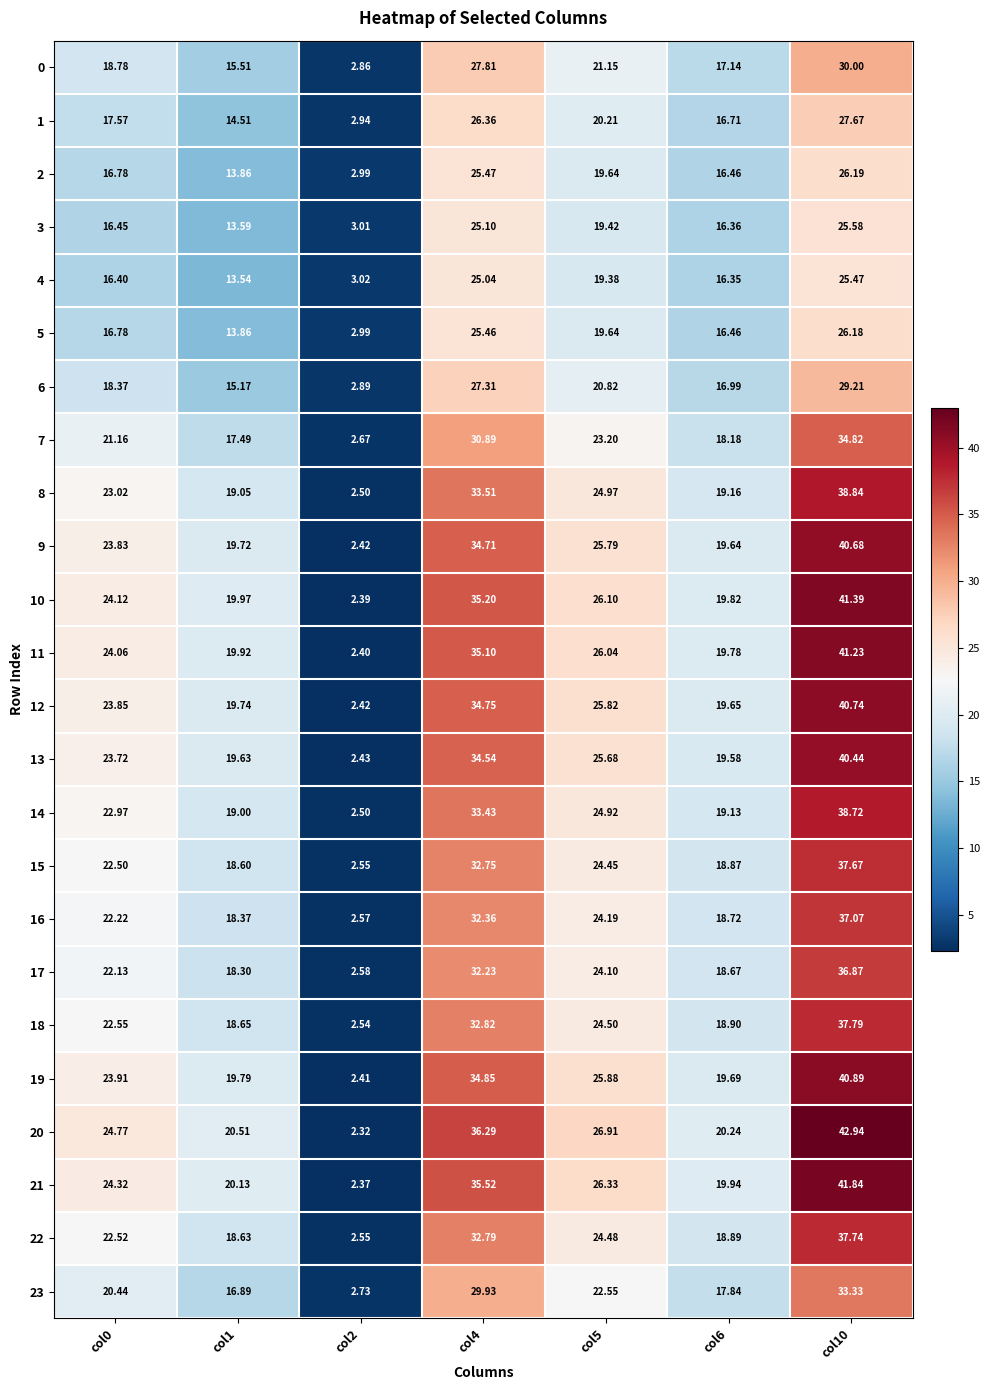

How many values in the 10 series exceed 24?

4